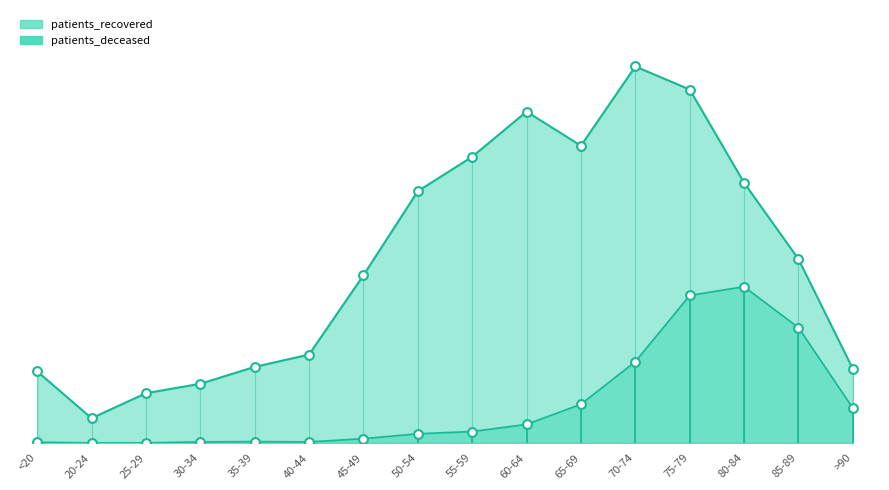

At how many categories does at least one series exceed 657?

7